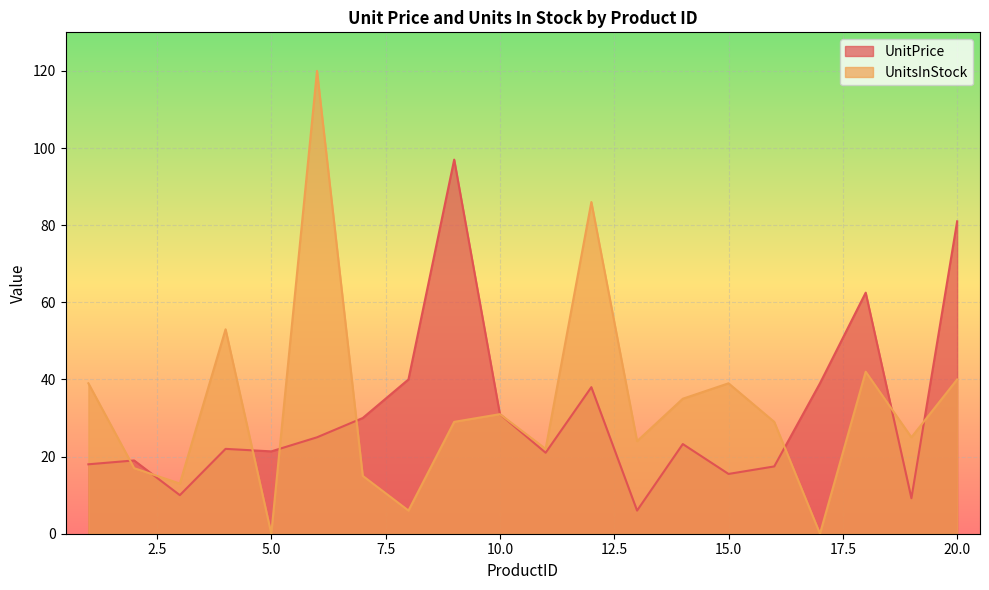

Which label corresponds to the largest value in the chart?

6